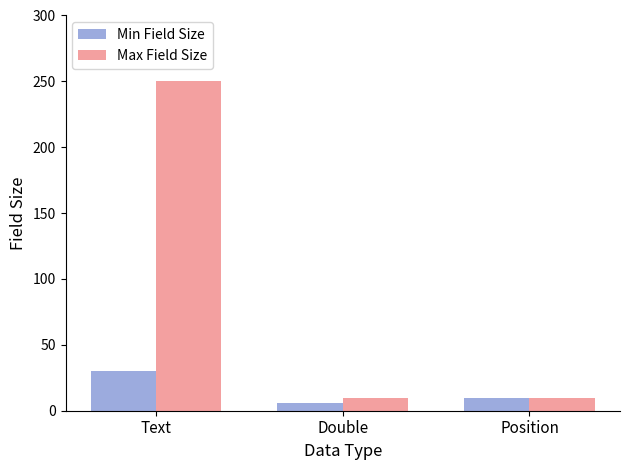

What is the greatest value displayed?

250